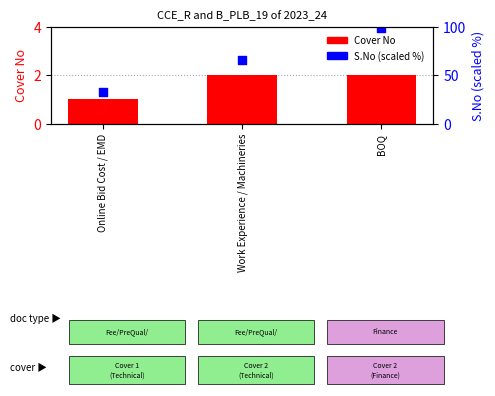

Which series has the widest spread of Y values?

S.No (scaled)